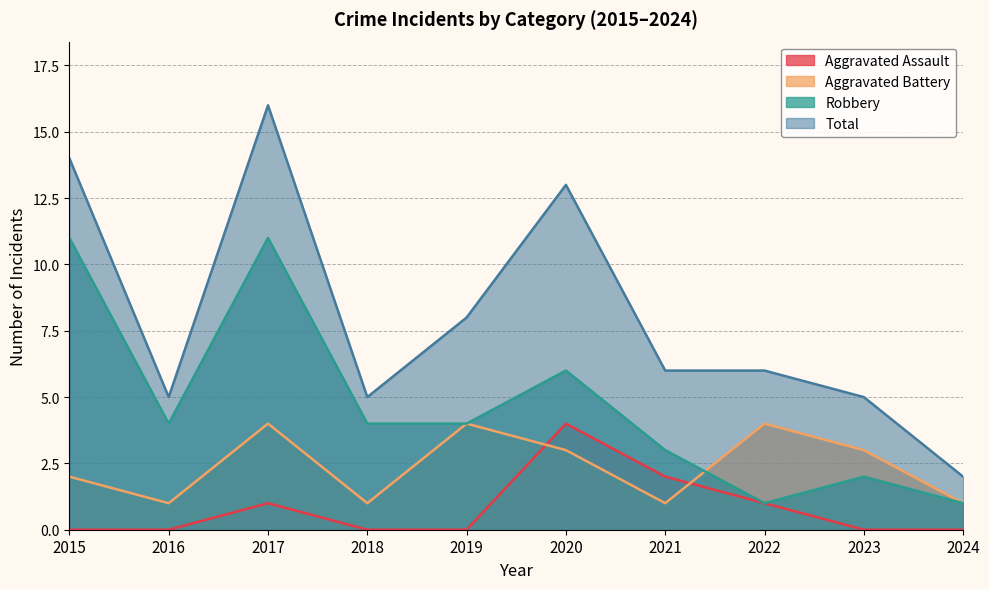

Which series has the largest total across all categories?

Total